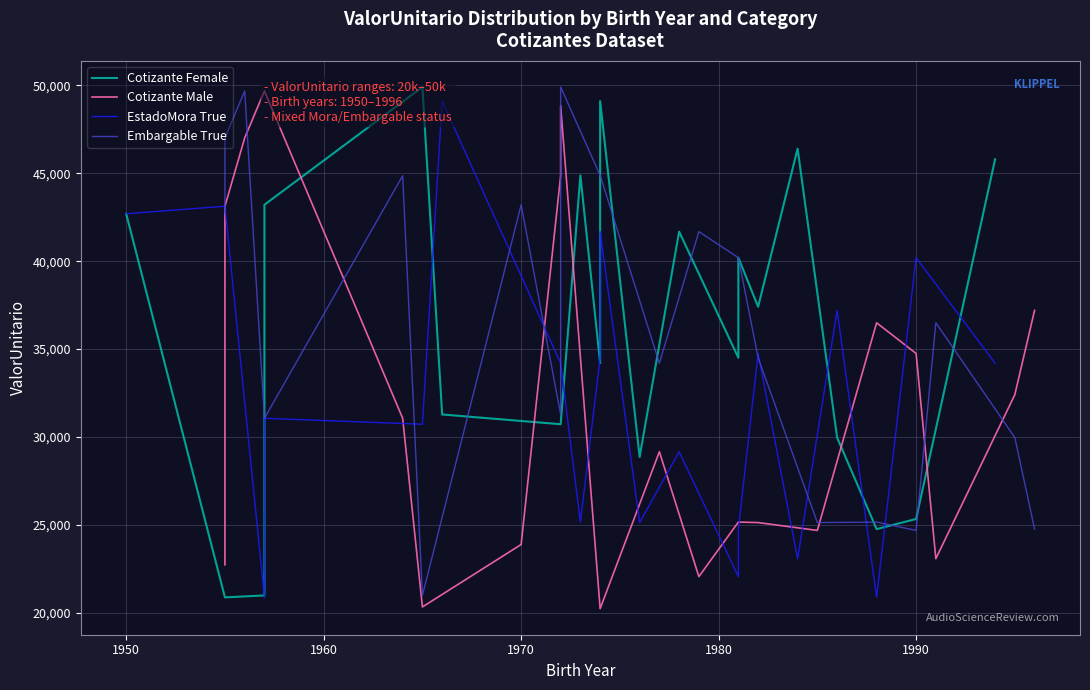

Is the value of Cotizante Male at 16 greater than the value of Embargable True at 18?

Yes